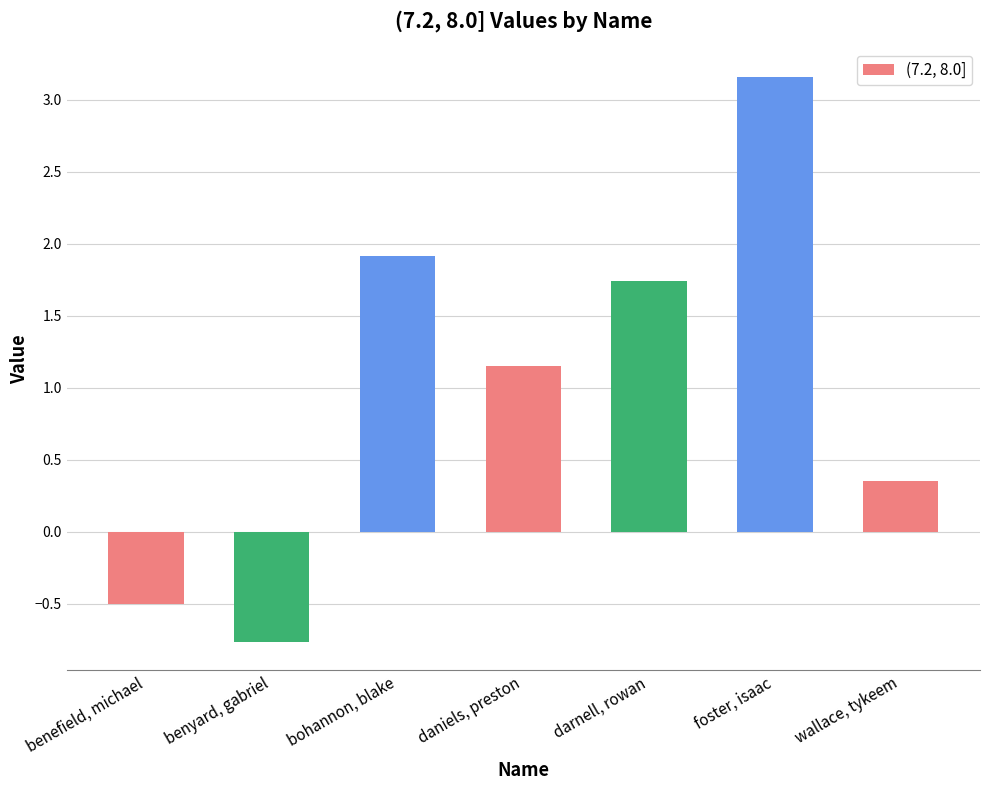

How many positive values are there?

5